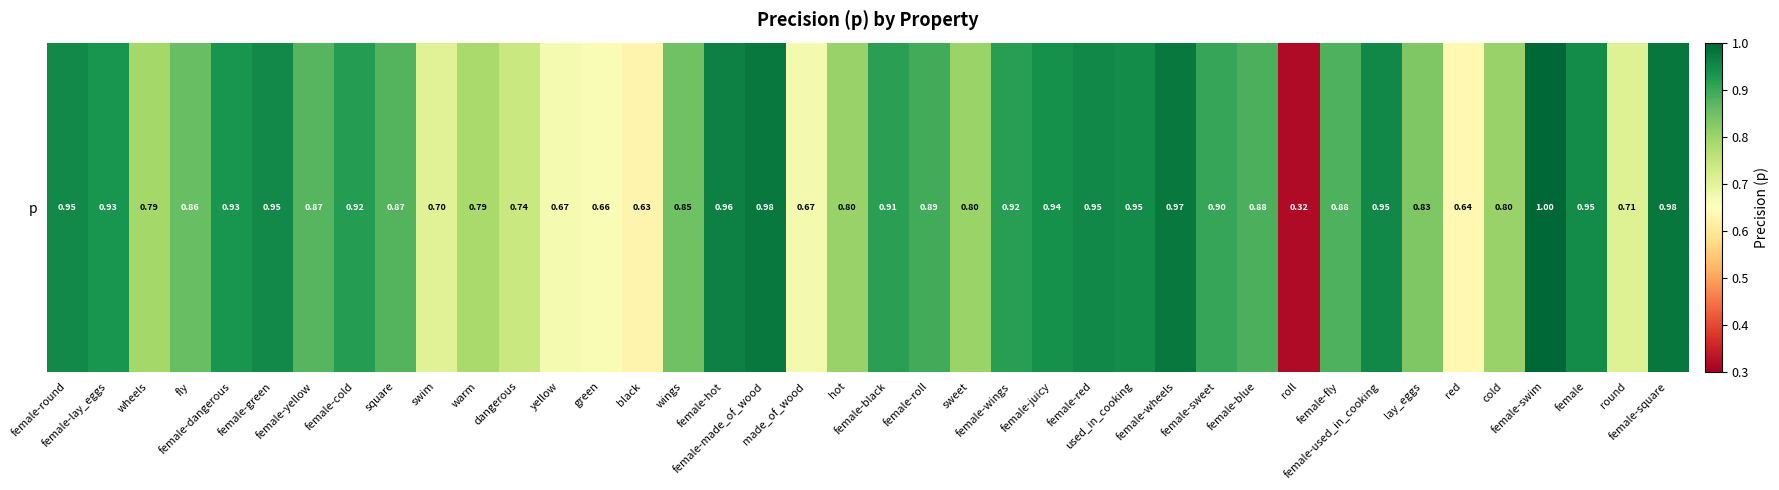

Reading right to left, what are all the values shown in this chart?

female-square=1.0	round=0.7	female=0.9	female-swim=1.0	cold=0.8	red=0.6	lay_eggs=0.8	female-used_in_cooking=1.0	female-fly=0.9	roll=0.3	female-blue=0.9	female-sweet=0.9	female-wheels=1.0	used_in_cooking=0.9	female-red=1.0	female-juicy=0.9	female-wings=0.9	sweet=0.8	female-roll=0.9	female-black=0.9	hot=0.8	made_of_wood=0.7	female-made_of_wood=1.0	female-hot=1.0	wings=0.8	black=0.6	green=0.7	yellow=0.7	dangerous=0.7	warm=0.8	swim=0.7	square=0.9	female-cold=0.9	female-yellow=0.9	female-green=0.9	female-dangerous=0.9	fly=0.9	wheels=0.8	female-lay_eggs=0.9	female-round=1.0